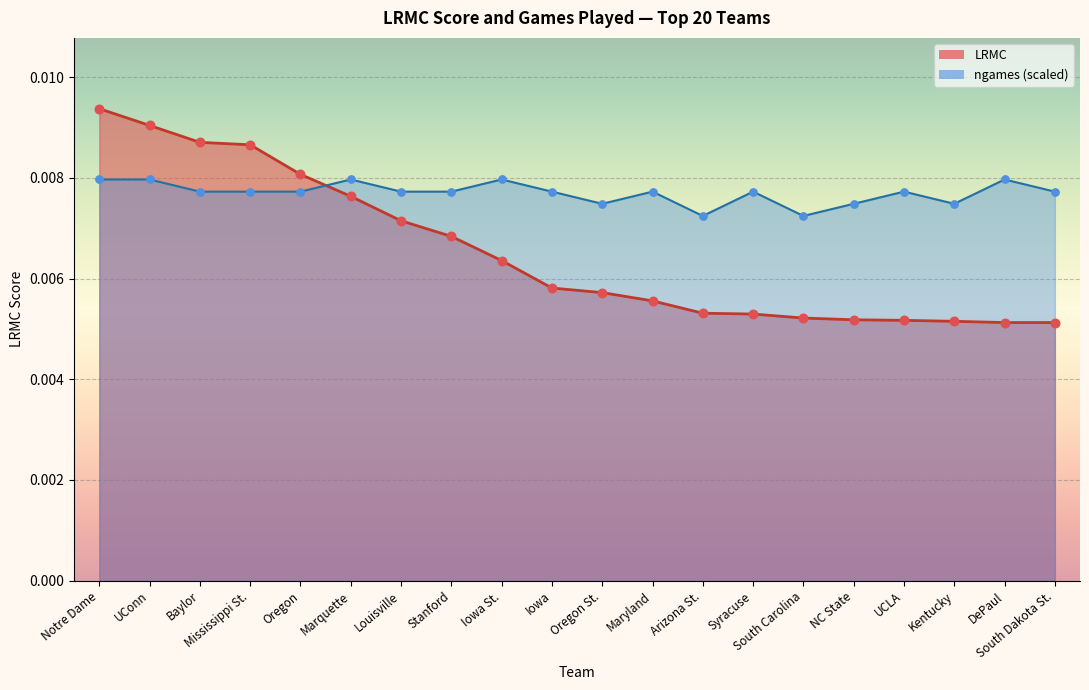

At which category is the sum across all series the highest?

Notre Dame